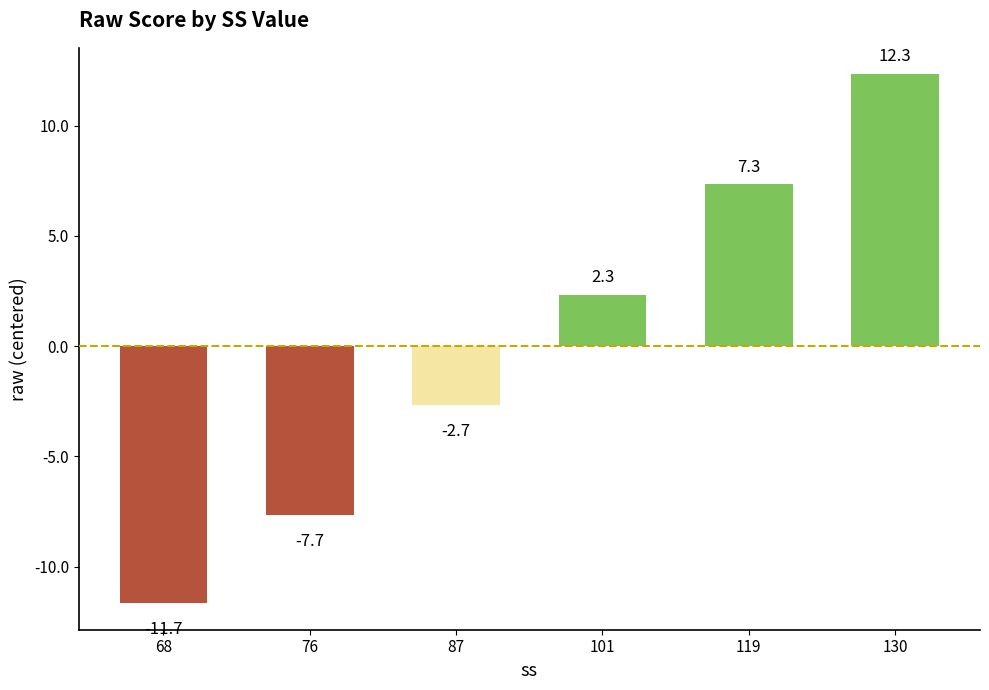

Reading left to right, list all the values displayed in this chart.

-11.7	-7.7	-2.7	2.3	7.3	12.3